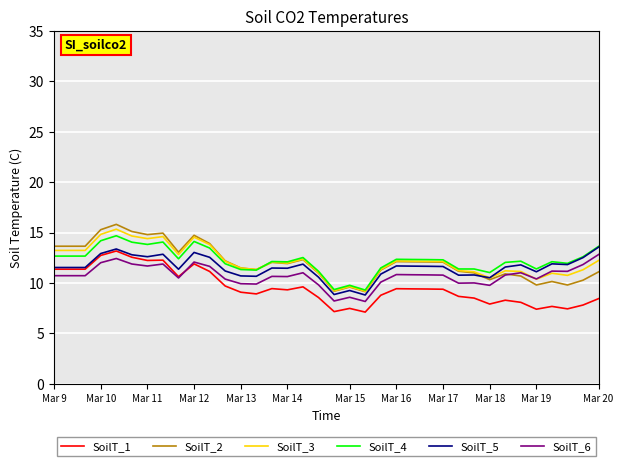

Which series has the widest spread of values?

SoilT_2